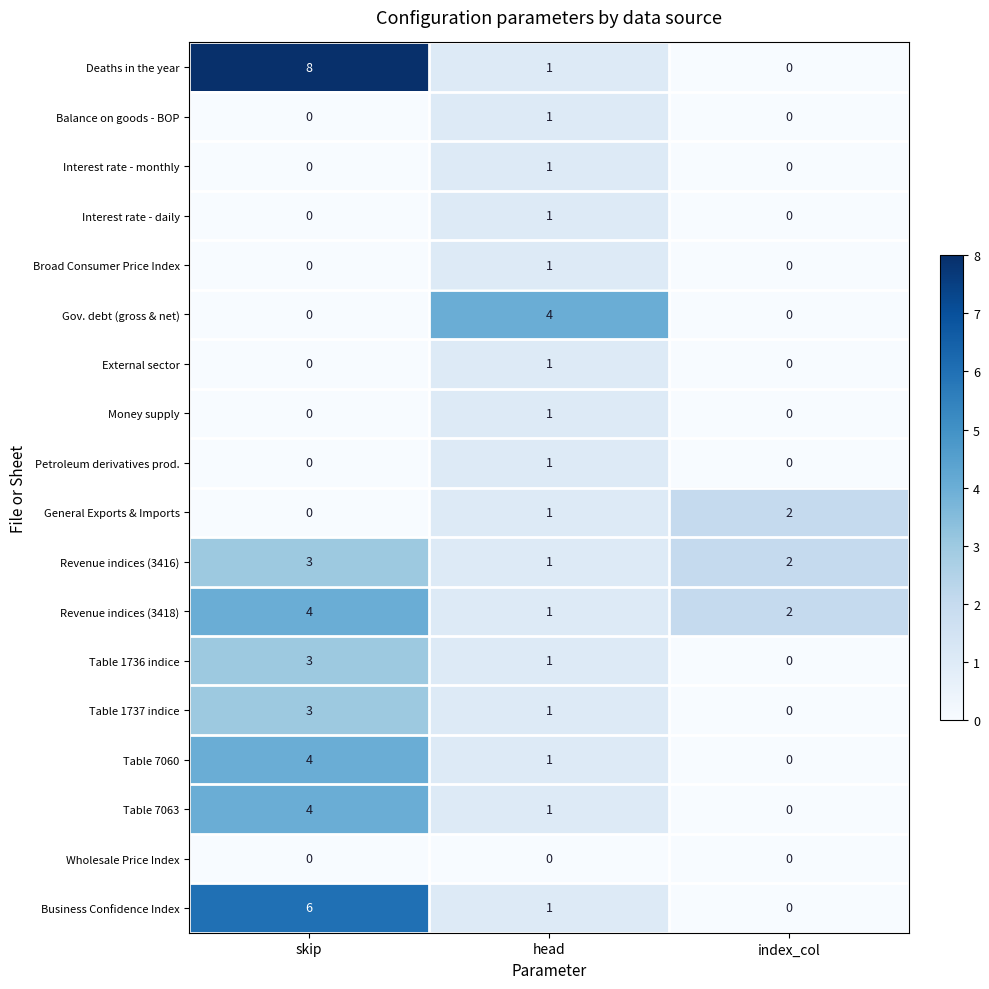

What is the maximum value for Business Confidence Index?

6